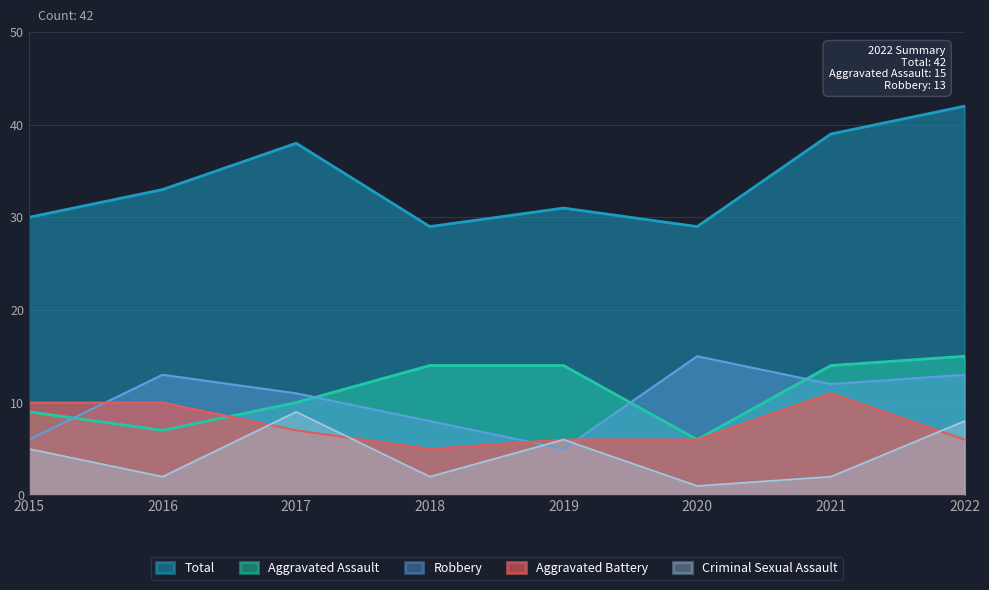

True or false: Total has a value of 12 at 2020.

False